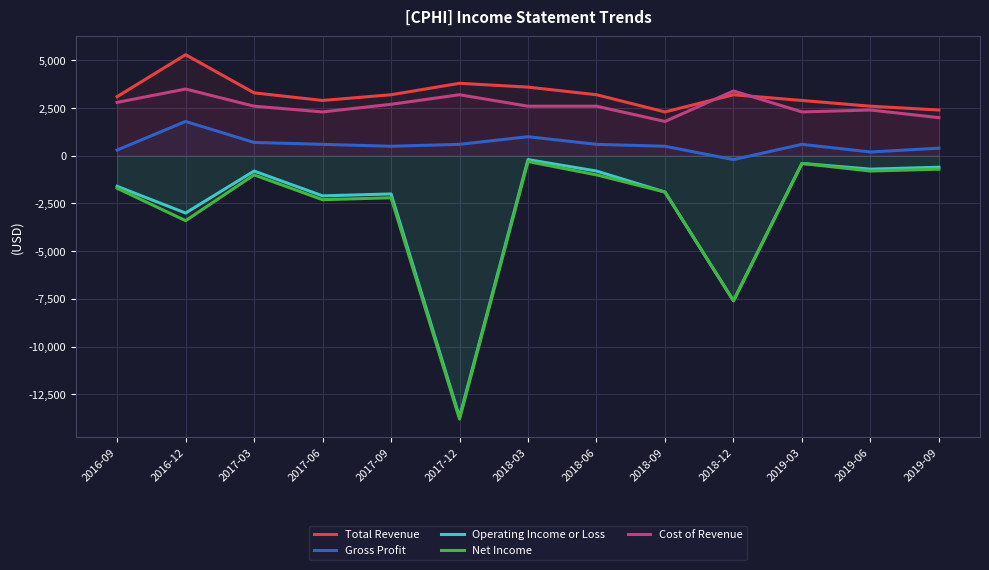

What is the difference between the highest and lowest values at 2017-03?

4300